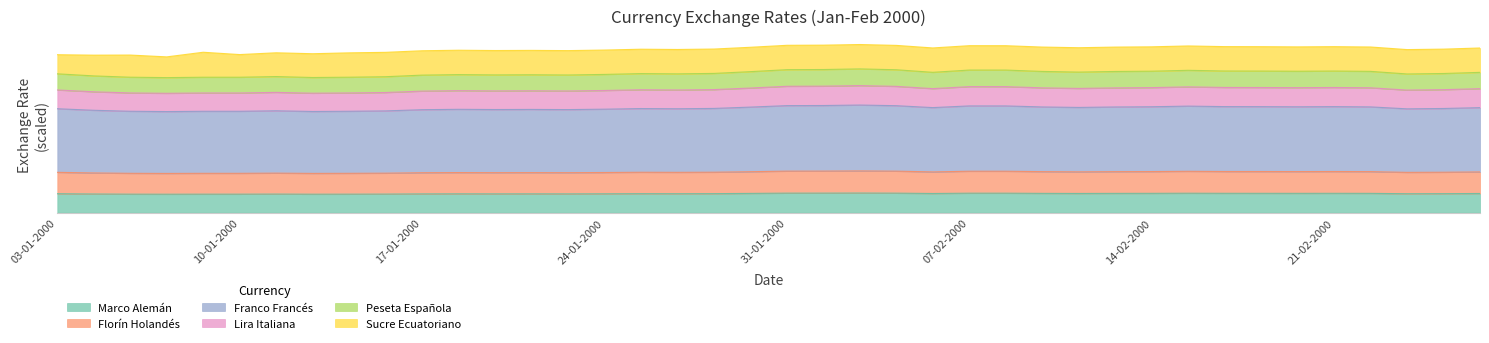

What is the label of the 21st point from the left?

31-01-2000